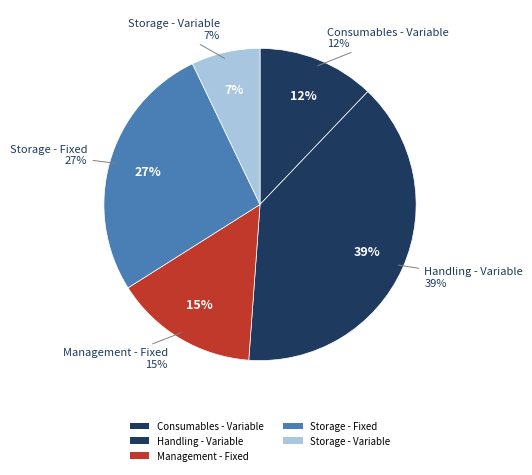

The Consumables - Variable slice represents 18% of the pie. True or false?

False